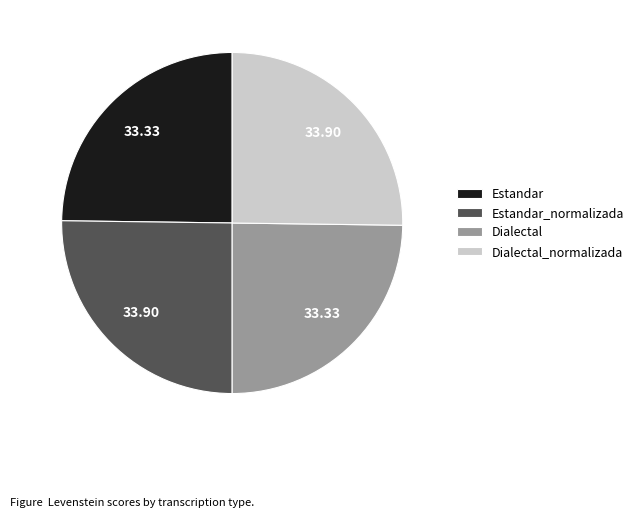

Does Dialectal_normalizada account for over 50% of the chart?

No